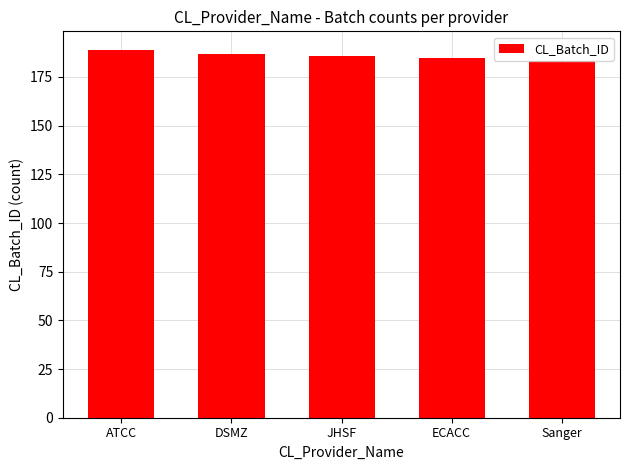

What is the ratio of the value at Sanger to the value at JHSF?

1.0